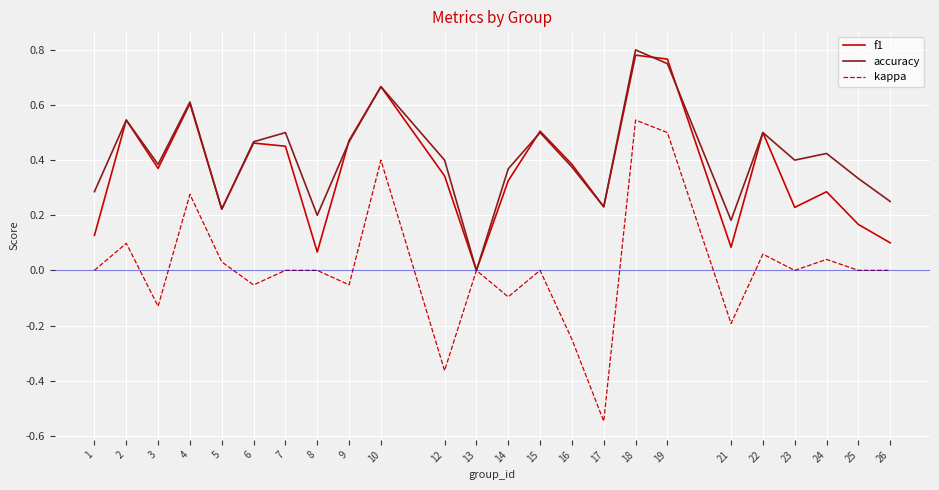

The accuracy series shows 0.3 at 18. True or false?

False